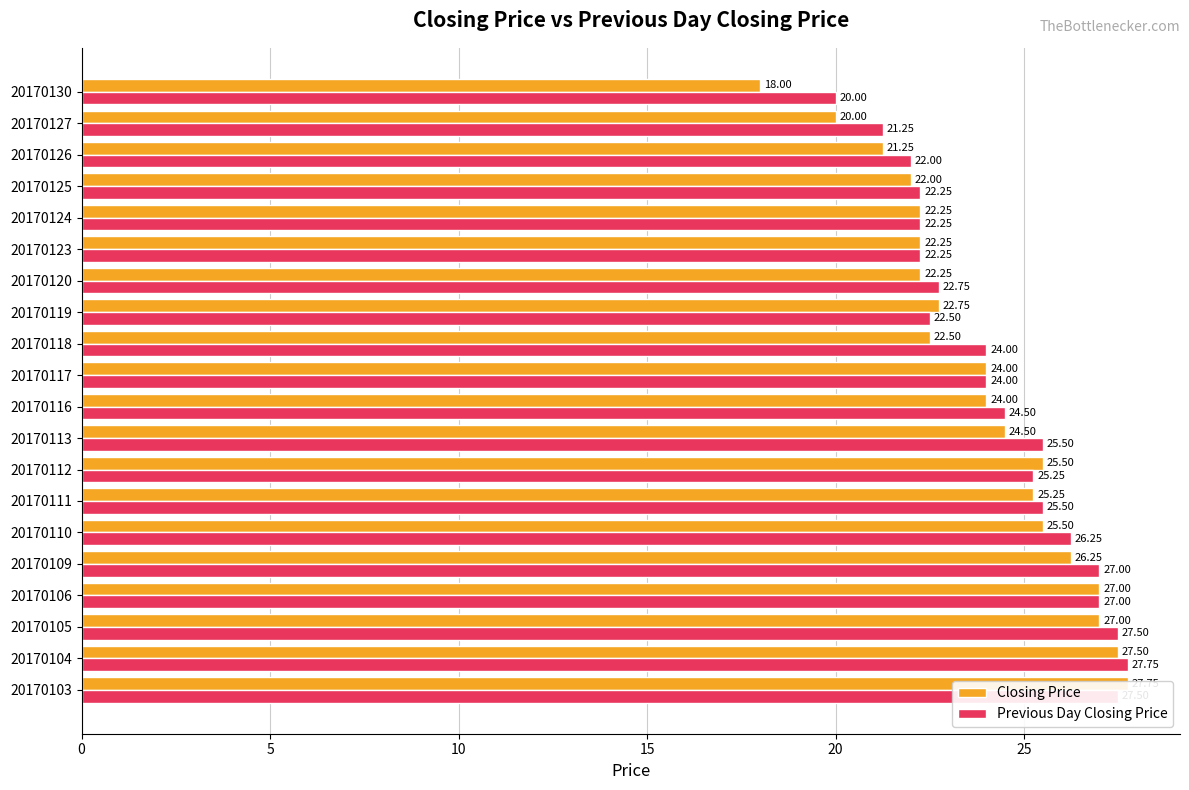

Reading right to left, what are all the values shown in this chart?

Closing Price: 18.0	20.0	21.2	22.0	22.2	22.2	22.2	22.8	22.5	24.0	24.0	24.5	25.5	25.2	25.5	26.2	27.0	27.0	27.5	27.8
Previous Day Closing Price: 20.0	21.2	22.0	22.2	22.2	22.2	22.8	22.5	24.0	24.0	24.5	25.5	25.2	25.5	26.2	27.0	27.0	27.5	27.8	27.5